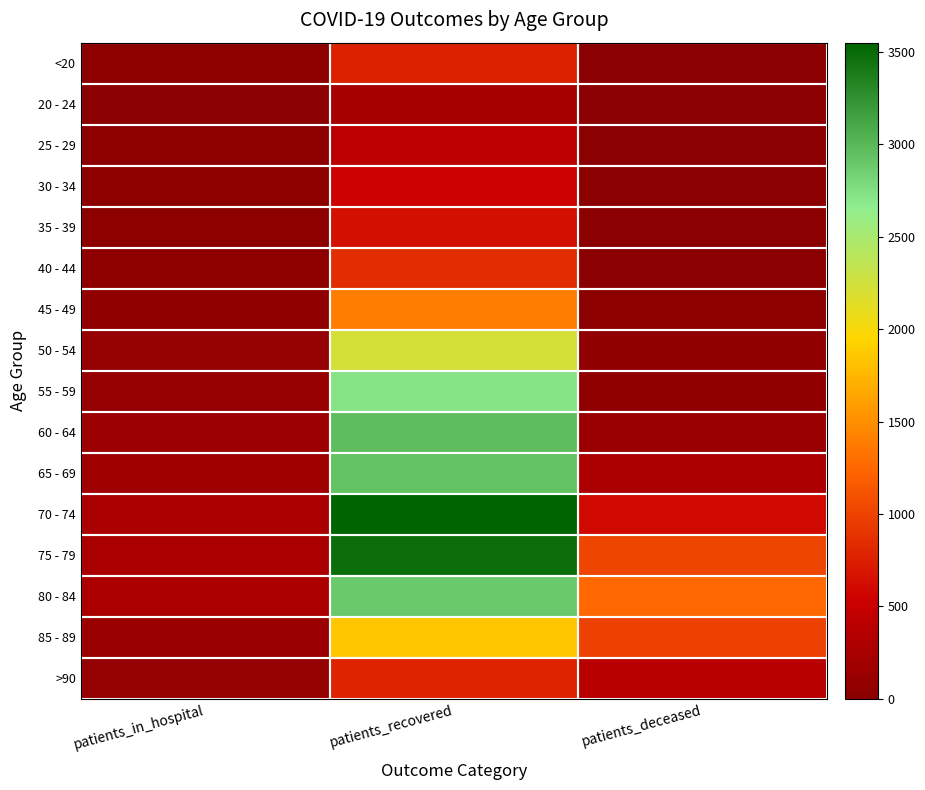

Reading right to left, extract all data points from this chart.

<20: patients_deceased=4	patients_recovered=764	patients_in_hospital=27
20 - 24: patients_deceased=0	patients_recovered=239	patients_in_hospital=7
25 - 29: patients_deceased=3	patients_recovered=410	patients_in_hospital=18
30 - 34: patients_deceased=3	patients_recovered=550	patients_in_hospital=25
35 - 39: patients_deceased=9	patients_recovered=651	patients_in_hospital=25
40 - 44: patients_deceased=6	patients_recovered=847	patients_in_hospital=28
45 - 49: patients_deceased=19	patients_recovered=1399	patients_in_hospital=48
50 - 54: patients_deceased=49	patients_recovered=2220	patients_in_hospital=97
55 - 59: patients_deceased=67	patients_recovered=2724	patients_in_hospital=107
60 - 64: patients_deceased=138	patients_recovered=2963	patients_in_hospital=155
65 - 69: patients_deceased=287	patients_recovered=2935	patients_in_hospital=170
70 - 74: patients_deceased=606	patients_recovered=3550	patients_in_hospital=271
75 - 79: patients_deceased=1022	patients_recovered=3473	patients_in_hospital=265
80 - 84: patients_deceased=1255	patients_recovered=2898	patients_in_hospital=287
85 - 89: patients_deceased=995	patients_recovered=1850	patients_in_hospital=148
>90: patients_deceased=379	patients_recovered=782	patients_in_hospital=86